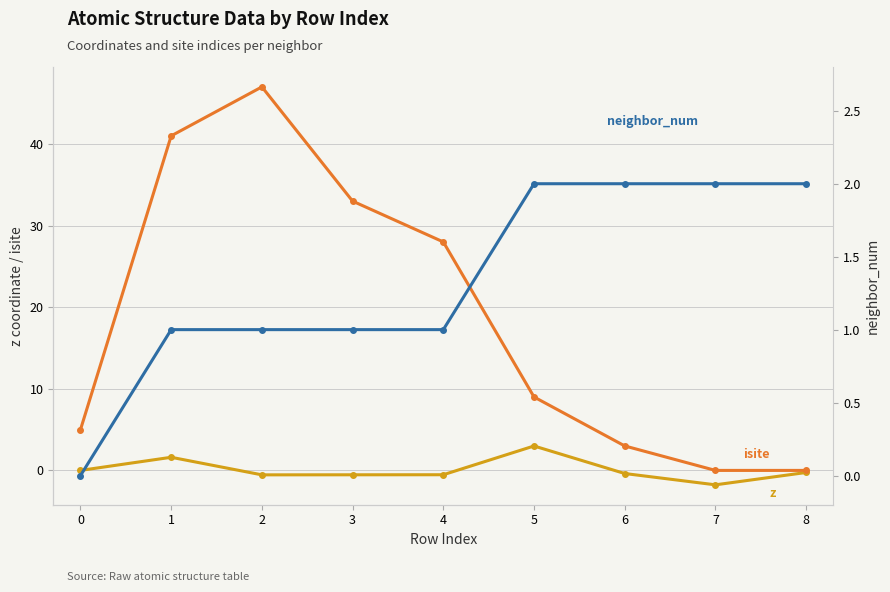

Which series ends up on top after the final intersection of neighbor_num and isite?

neighbor_num